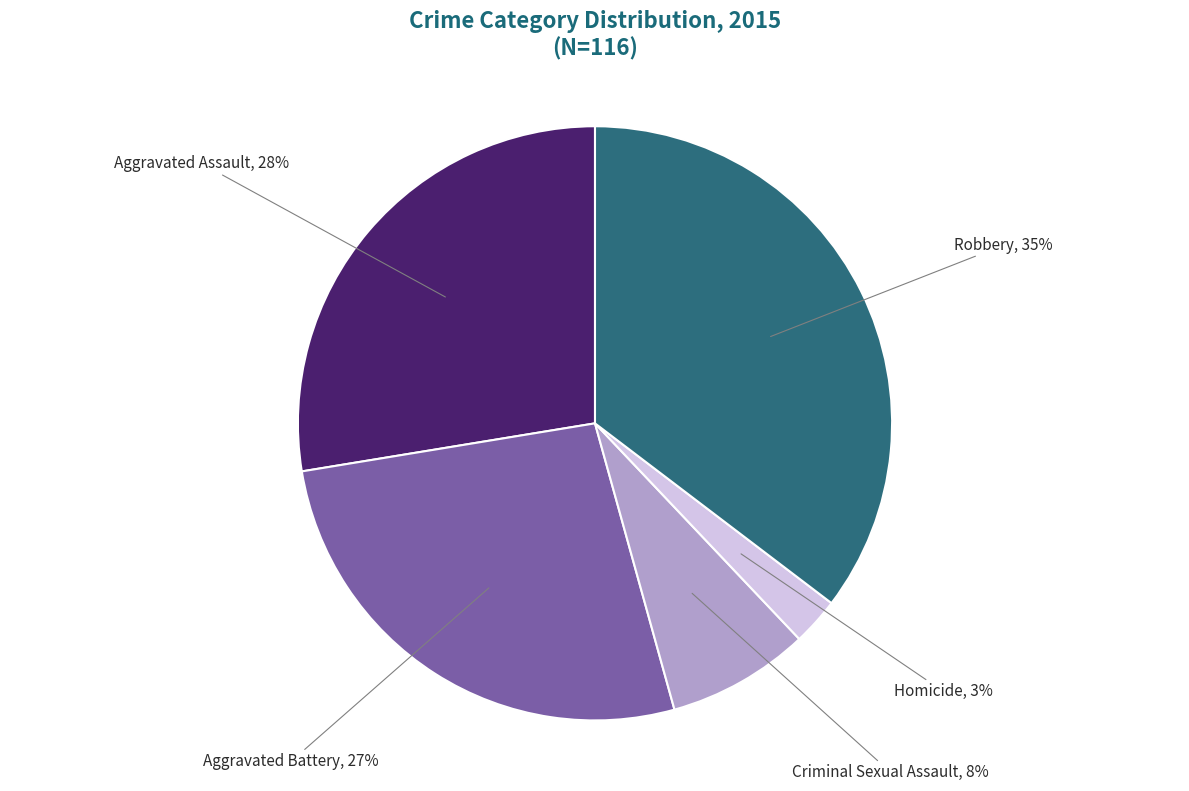

Combined, do Criminal Sexual Assault and Homicide account for over 50%?

No